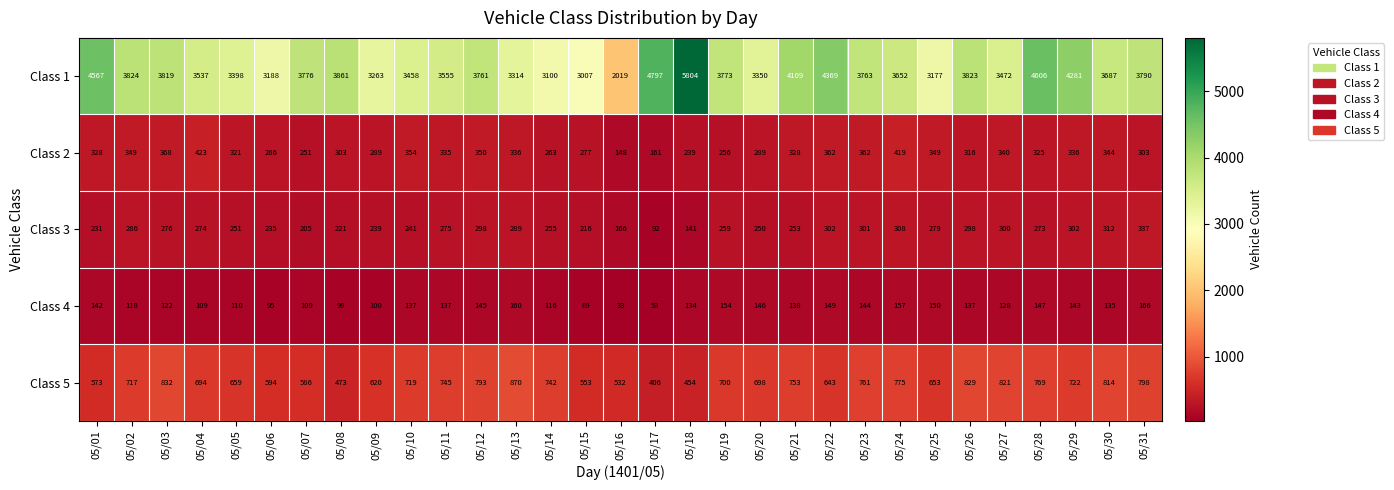

List the series in order of their peak value, lowest first.

Class 4, Class 3, Class 2, Class 5, Class 1